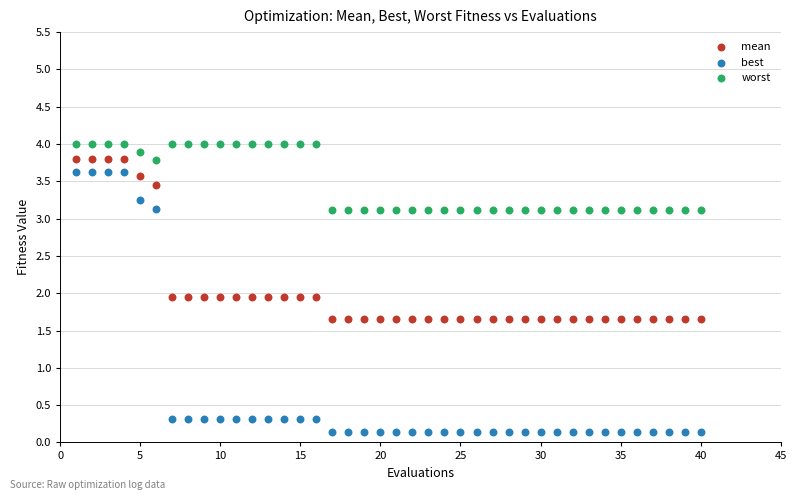

Which series has the largest Y range (max minus min)?

best